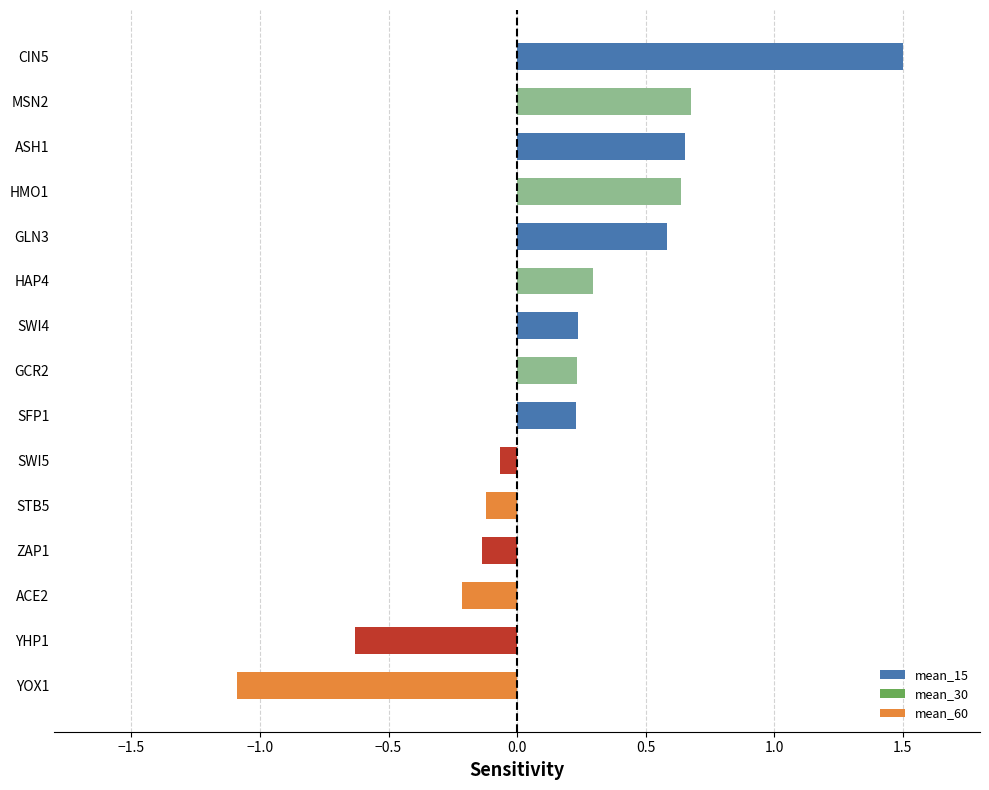

Which category has the lowest value across all series?

YOX1